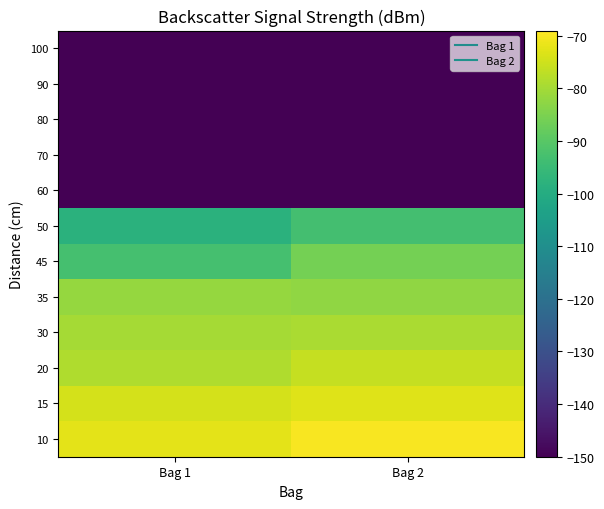

Rank the series at Bag 1 from lowest to highest value.

60, 70, 80, 90, 100, 50, 45, 35, 30, 20, 15, 10